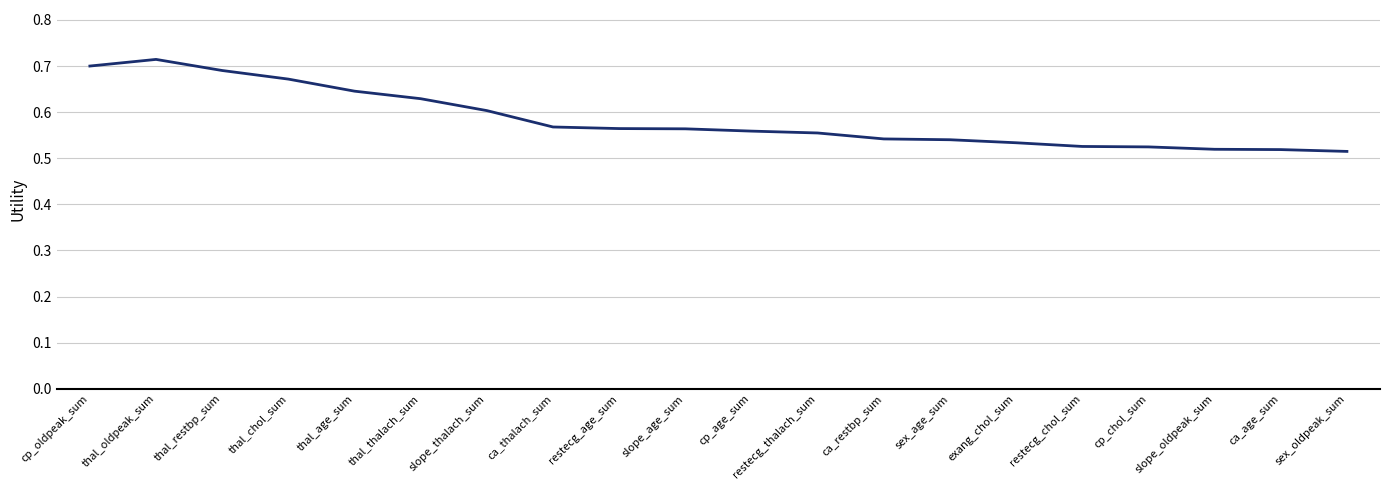

Is it true that the value at thal_thalach_sum is 0.6?

True